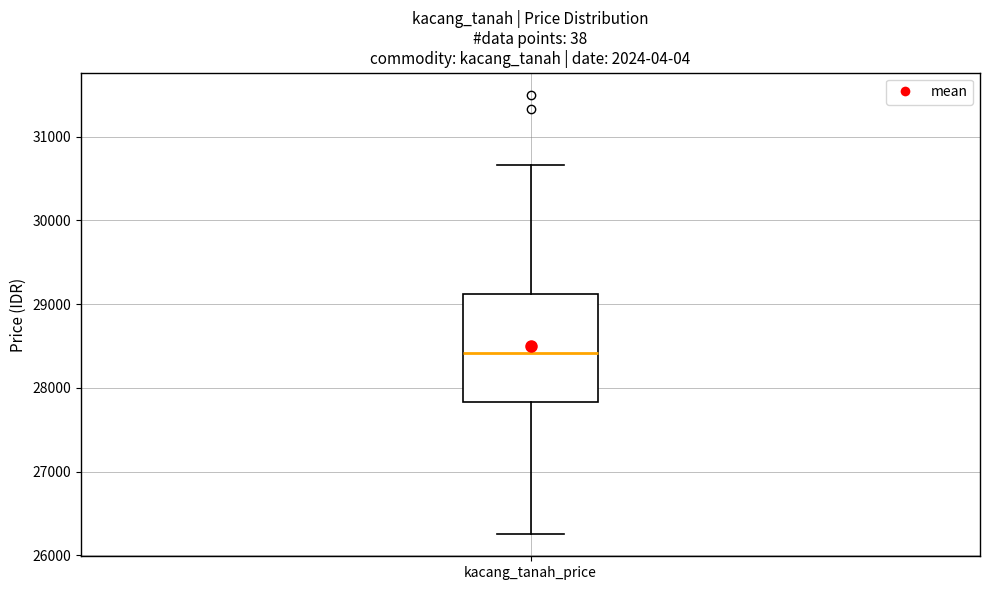

Where is the lower edge of the box for kacang_tanah_price on the y-axis? The values are not printed on the chart, so give them approximately, as read against the axis.

27800